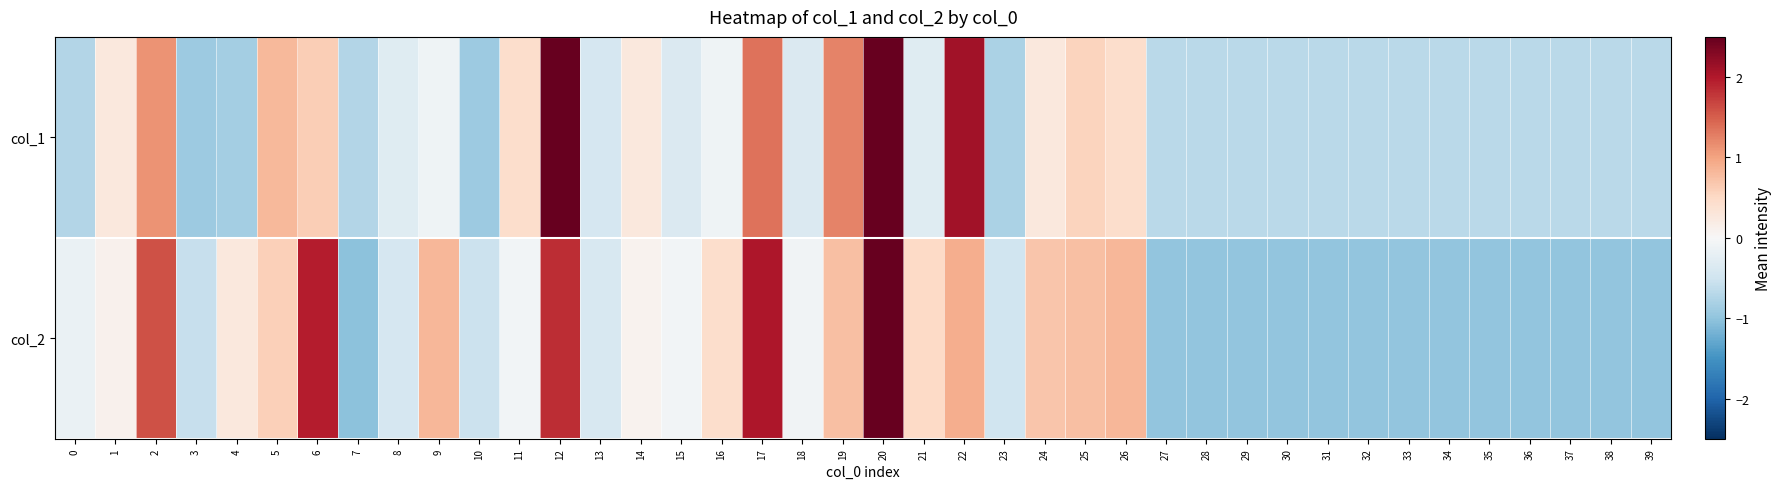

What is the spread (max minus min) of values at 34?

0.3